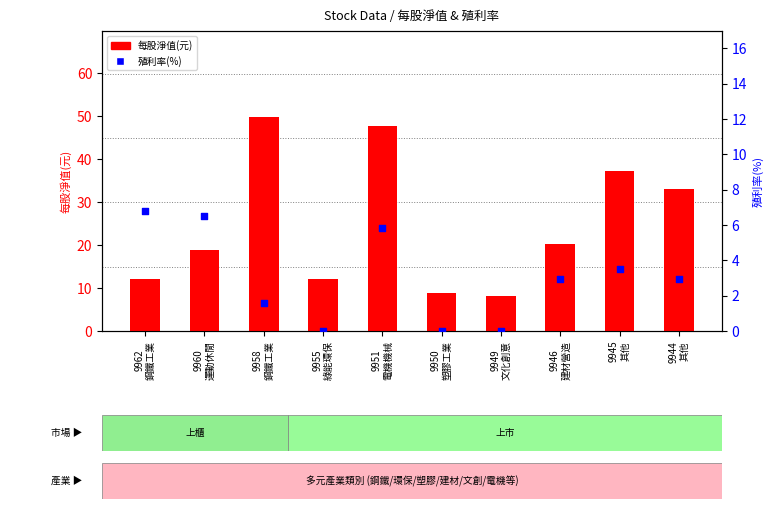

Which series has the largest total across all categories?

每股淨值(元)